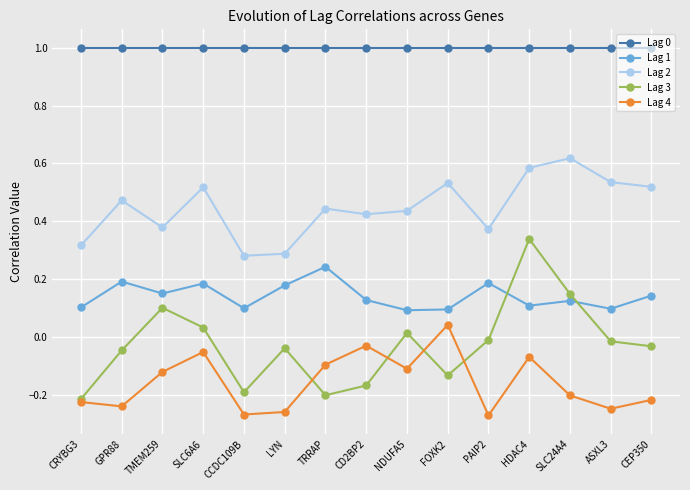

True or false: Lag 4 has more than 0 interior local peaks.

True